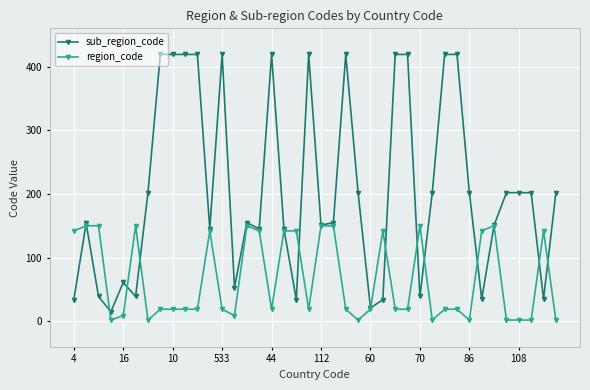

What are all the series names shown in the legend?

sub_region_code, region_code